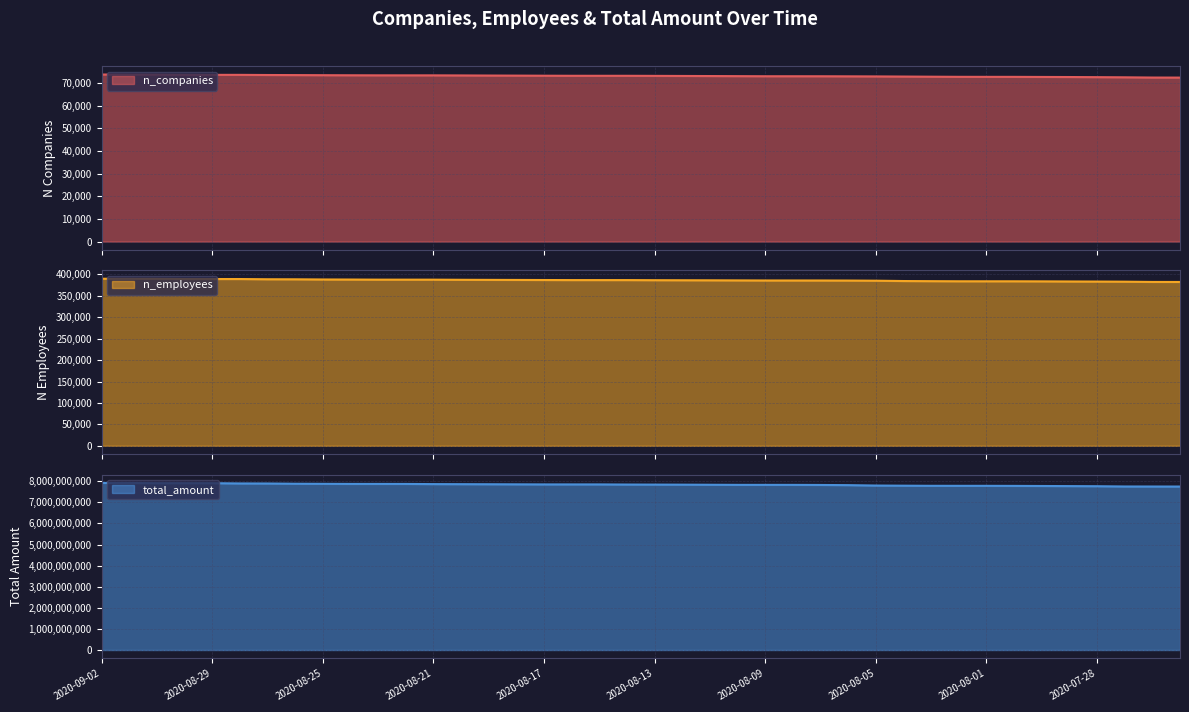

What is the spread (max minus min) of values at 2020-08-23?

7872571528